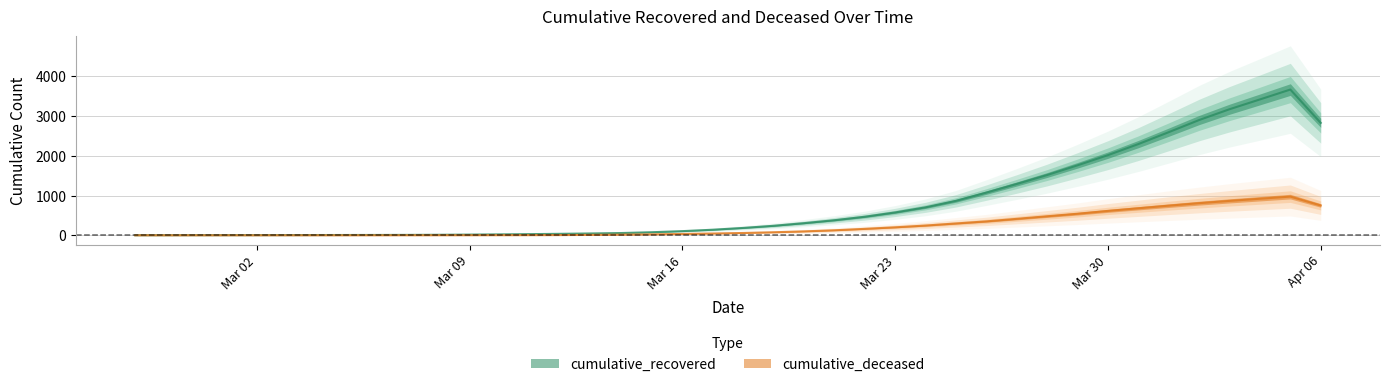

True or false: cumulative_recovered has a value of 7.0 at 2020-03-04.

True